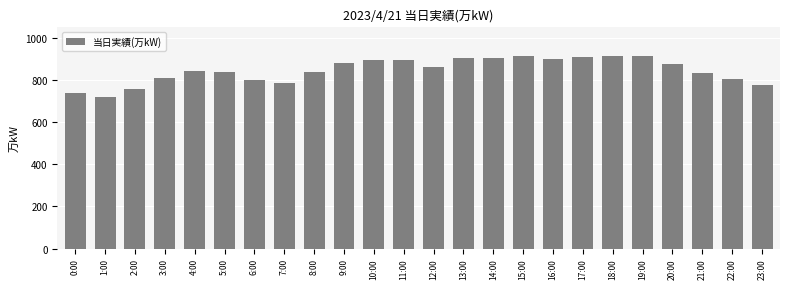

What is the change in value from 1:00 to 21:00?

+111